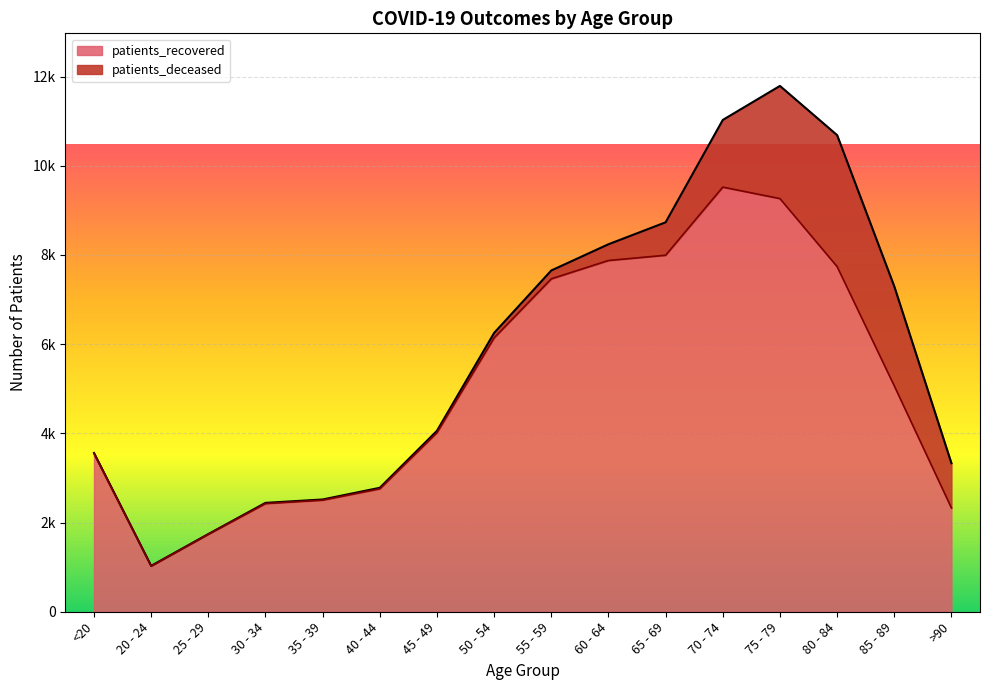

How many interior local valleys (lower than both neighbors) does the data have?

1